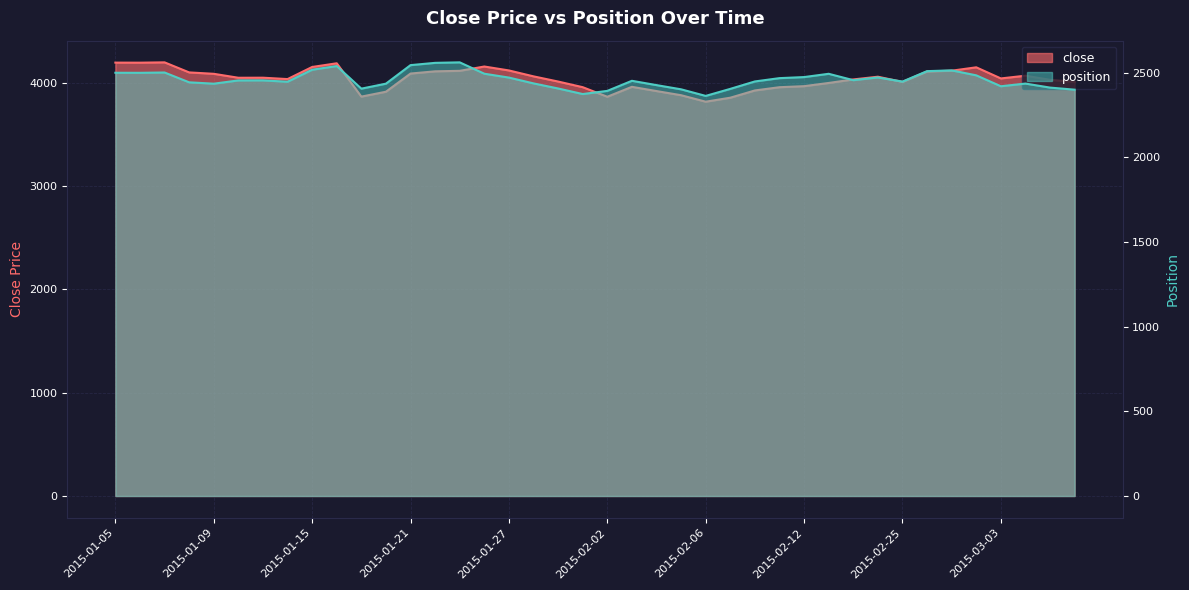

What are all the series names shown in the legend?

close, position